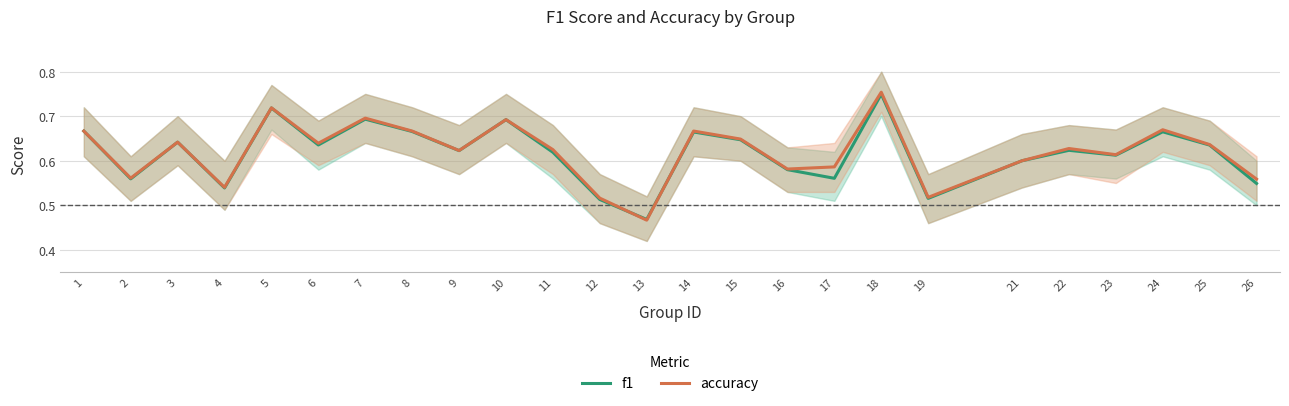

Is it true that f1 equals 0.7 at 14?

True